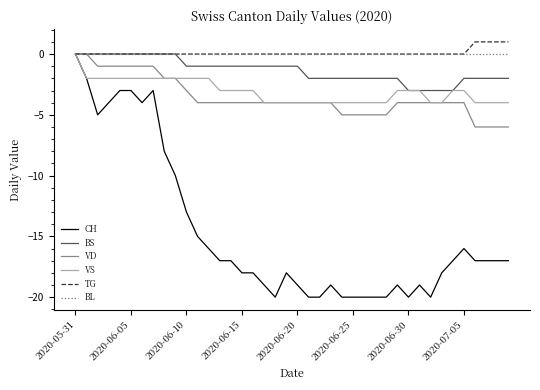

What is the minimum value shown in the chart?

-20